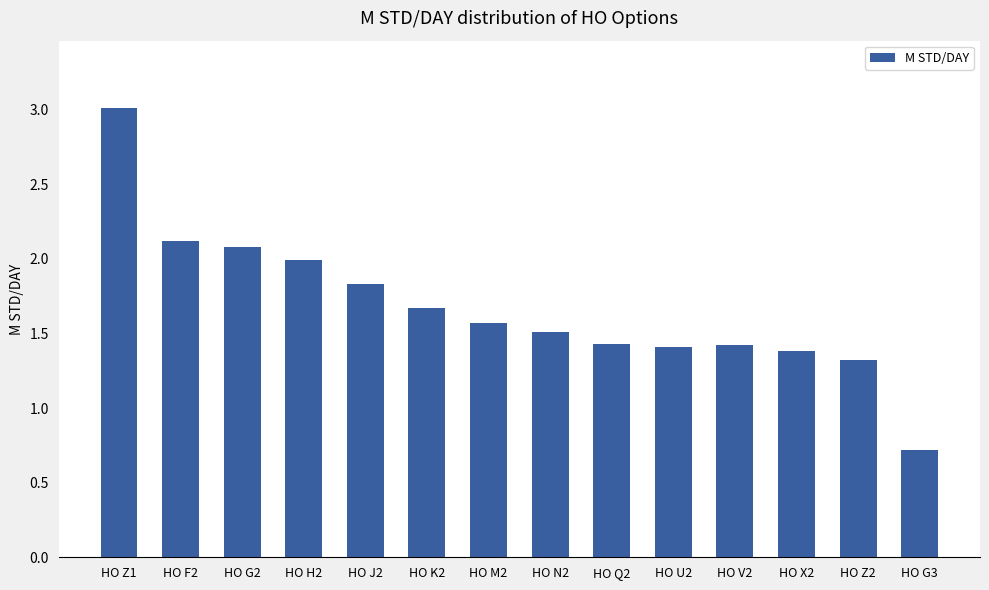

Reading left to right, list all the values displayed in this chart.

3.0	2.1	2.1	2.0	1.8	1.7	1.6	1.5	1.4	1.4	1.4	1.4	1.3	0.7